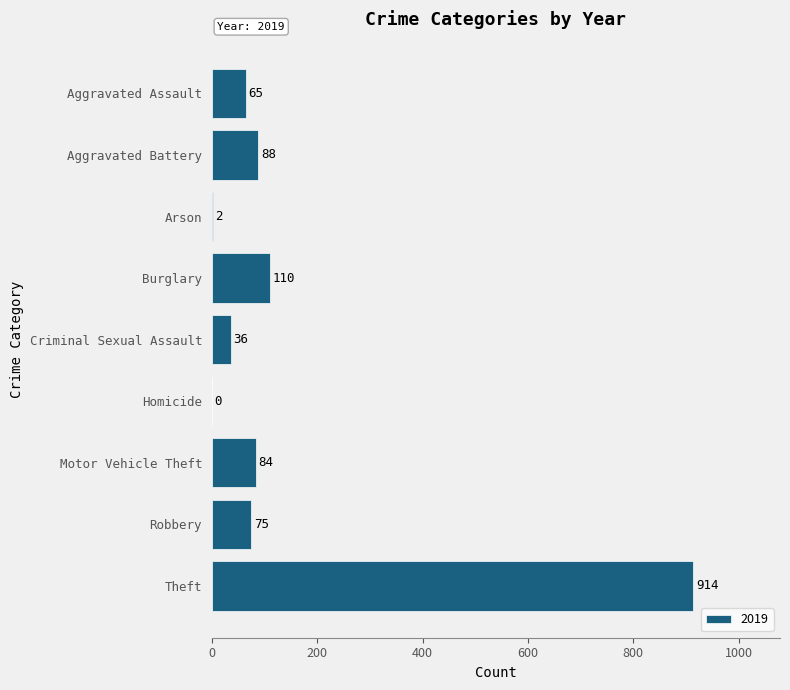

What is the approximate value at Robbery, to the nearest 100?

100